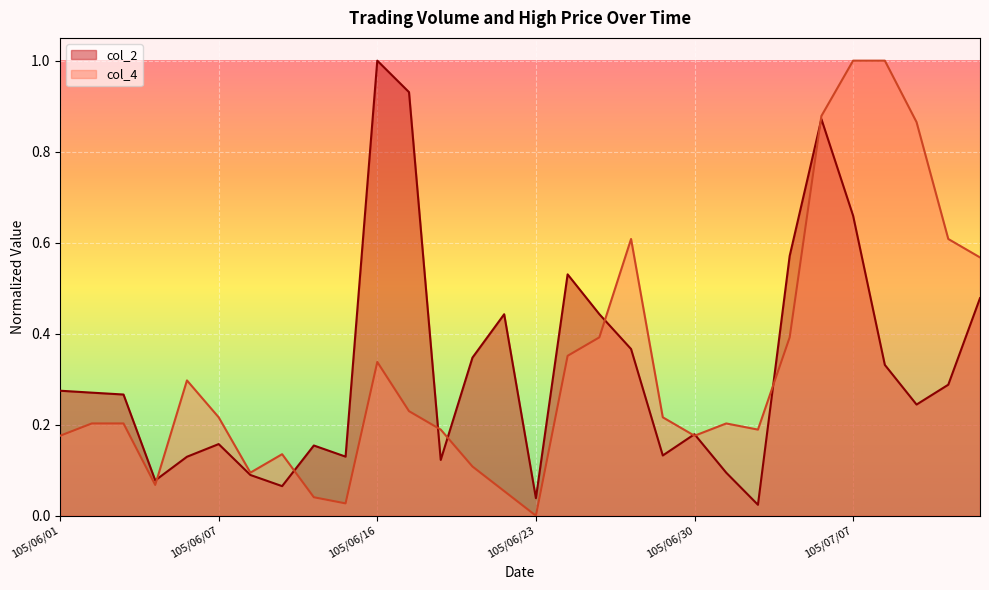

Where is col_2 nearest to the value 0?

105/07/04